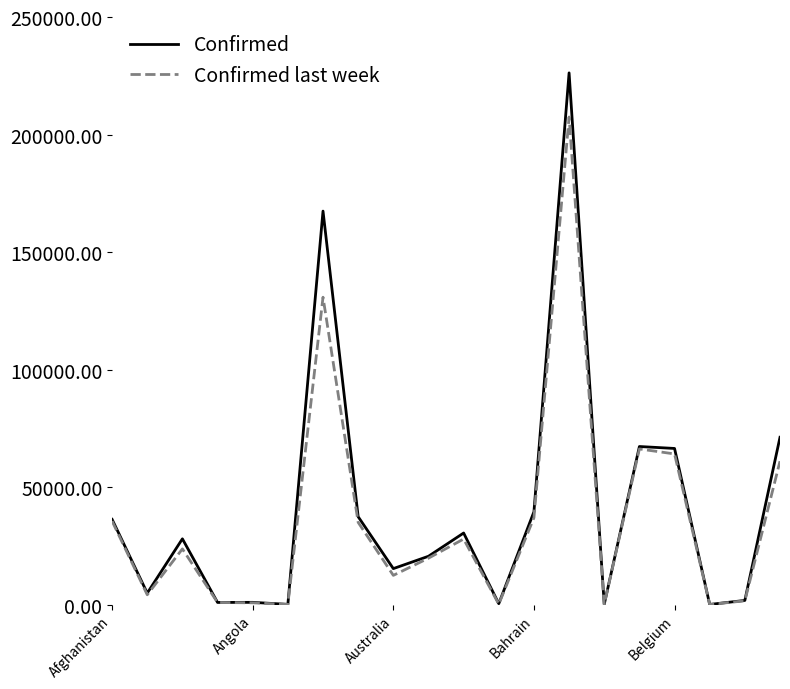

List the series in order of their peak value, highest first.

Confirmed, Confirmed last week